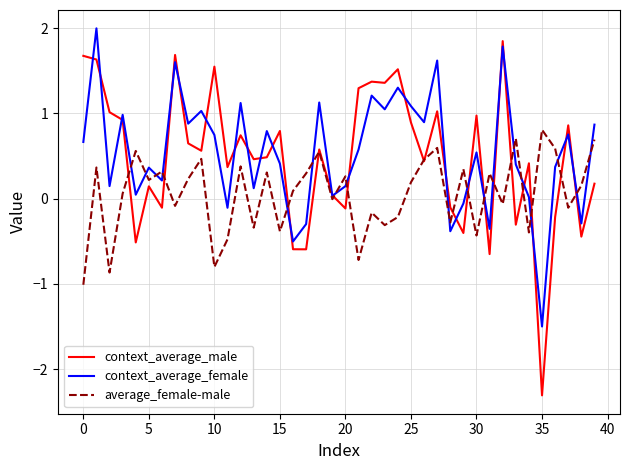

Count the number of categories in the chart.

40